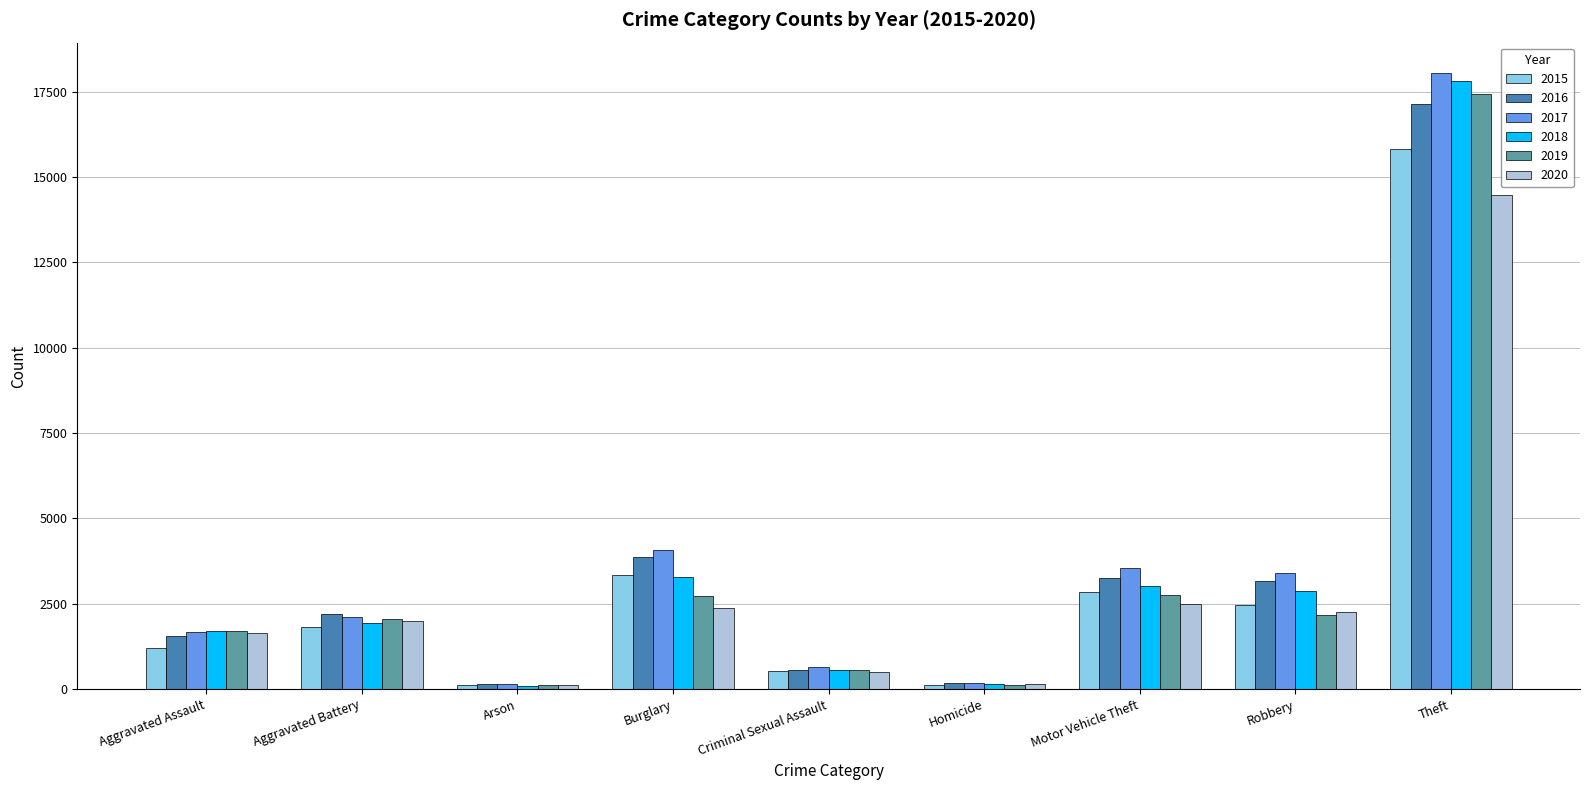

What position from the right is Robbery?

2